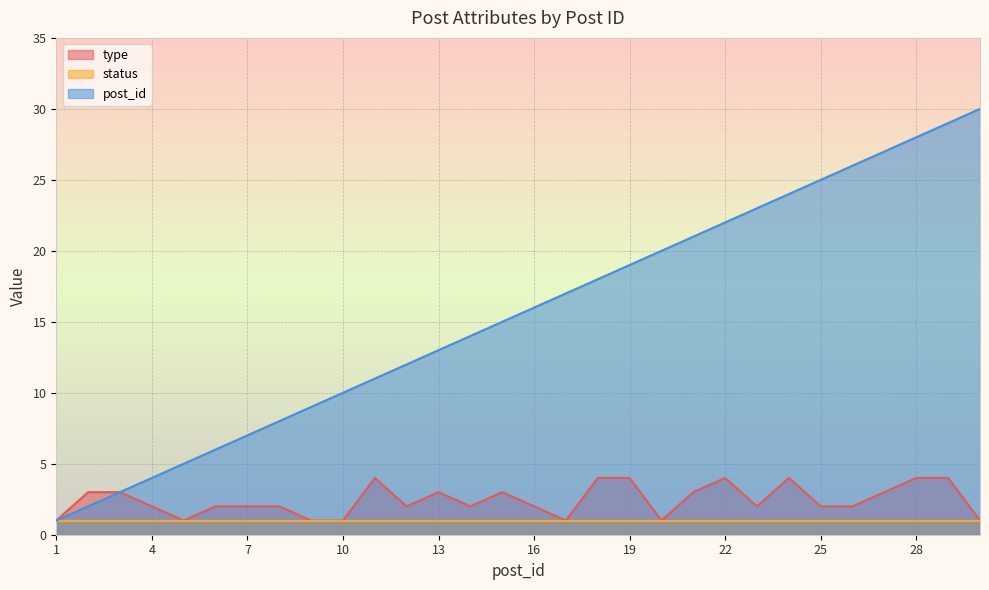

Is the value of post_id at 11 greater than the value of type at 6?

Yes